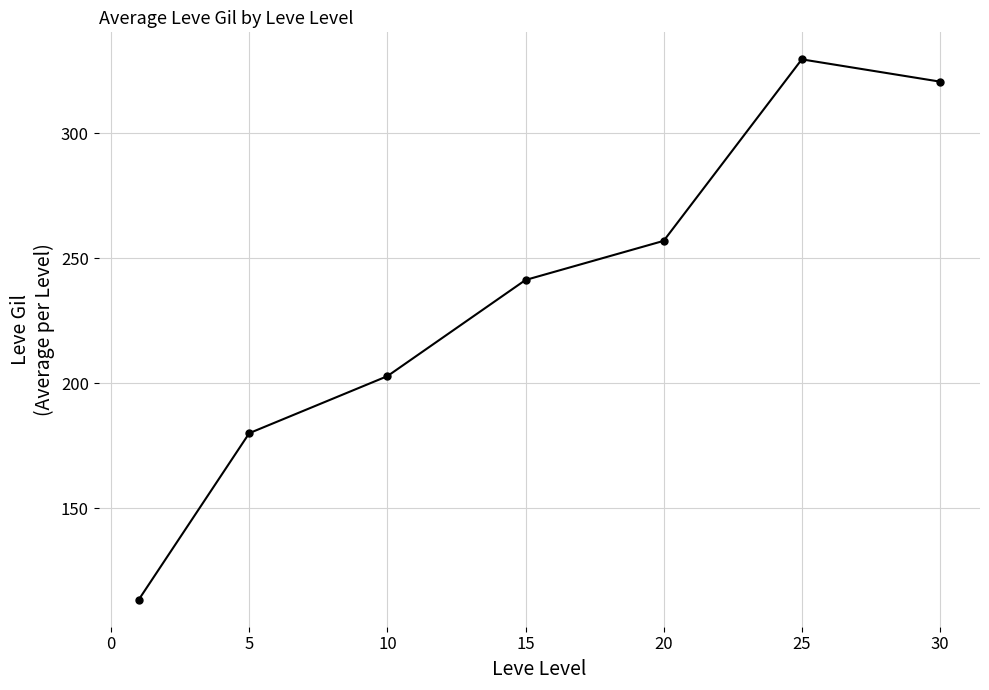

What is the minimum value shown in the chart?

113.3